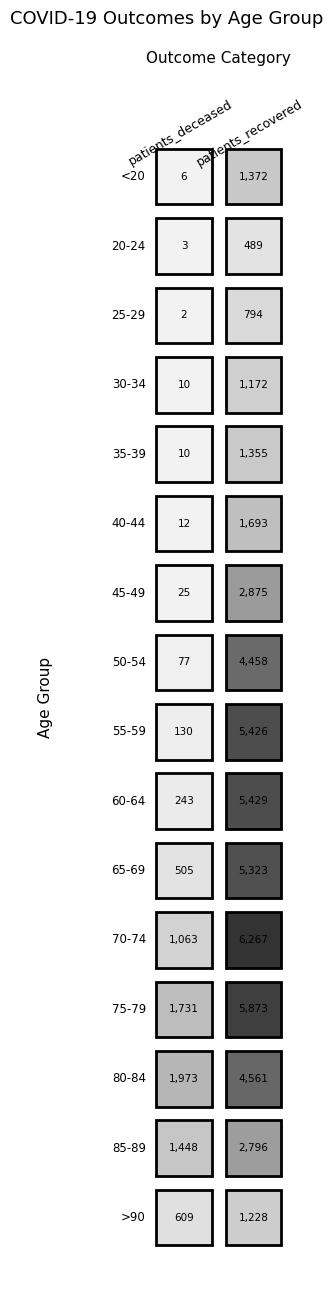

List the labels in order of 25-29 value, smallest first.

0, 1